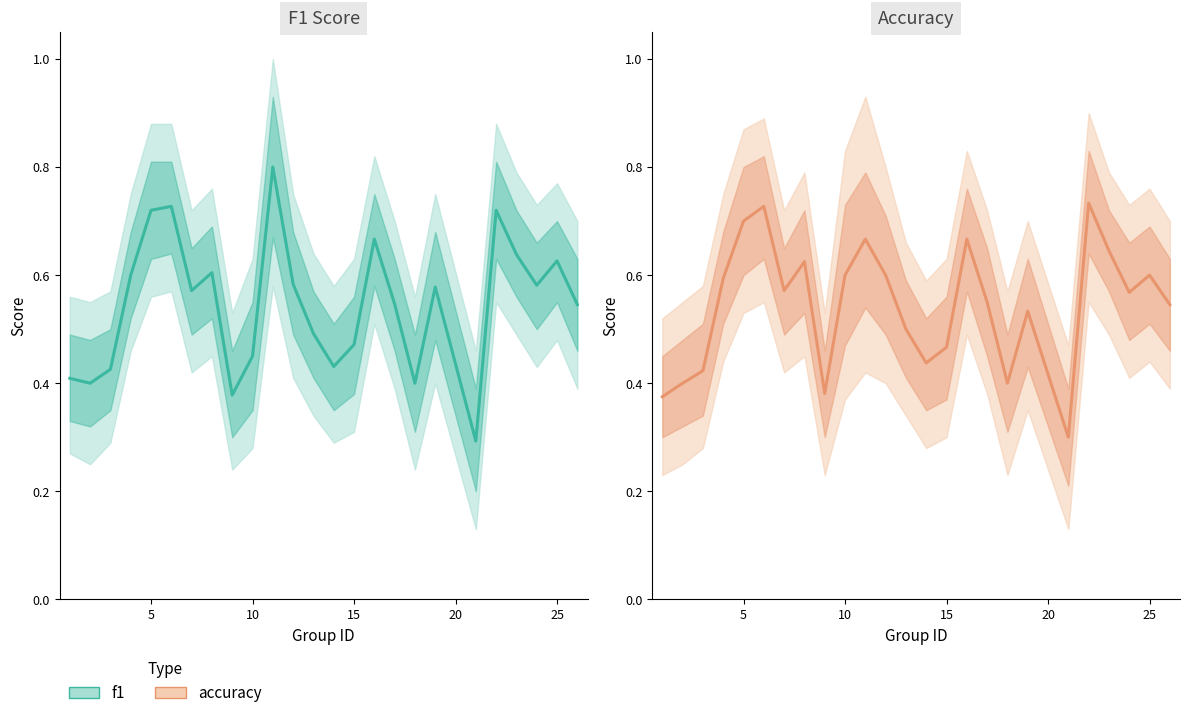

Is it true that accuracy equals 0.6 at 7?

True